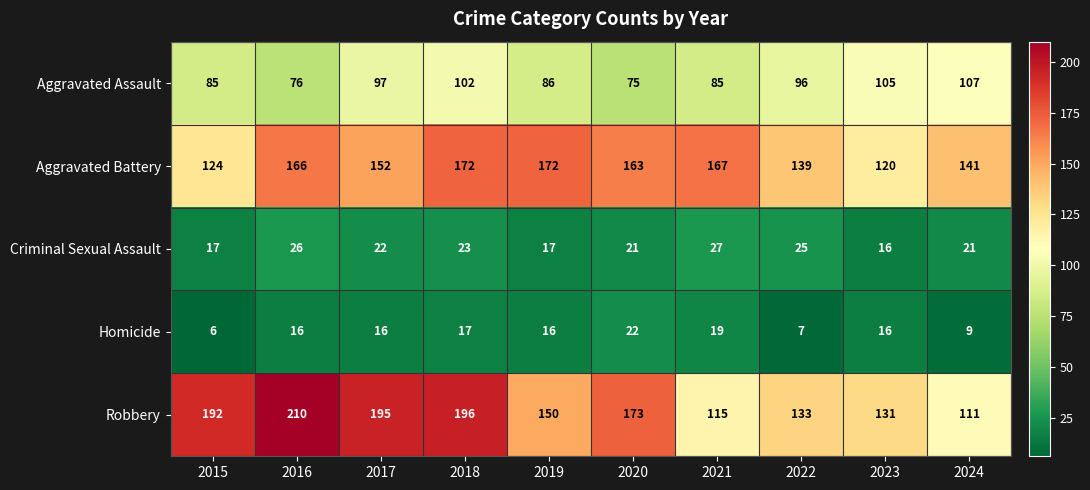

Which series has the largest range (max minus min)?

Robbery